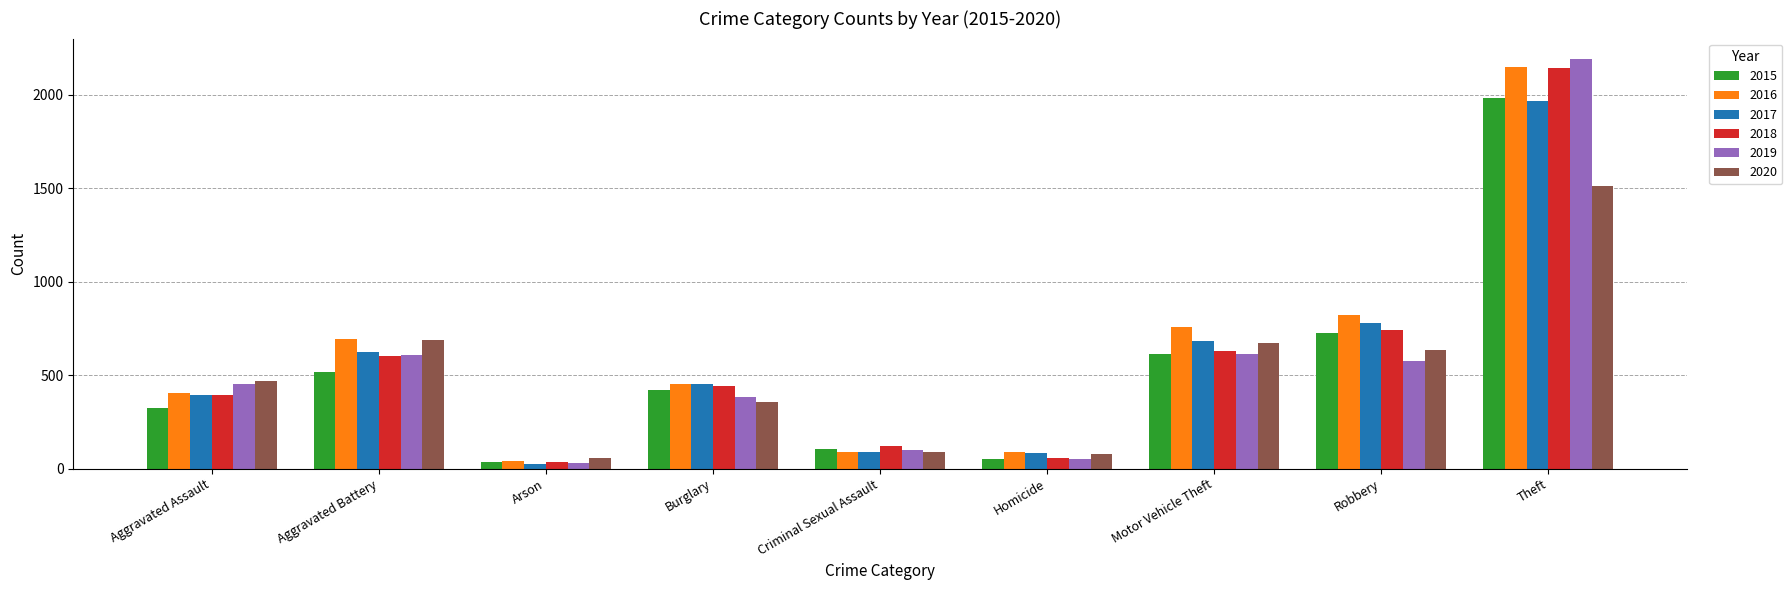

At which label is 2015 closest to 1008?

Robbery